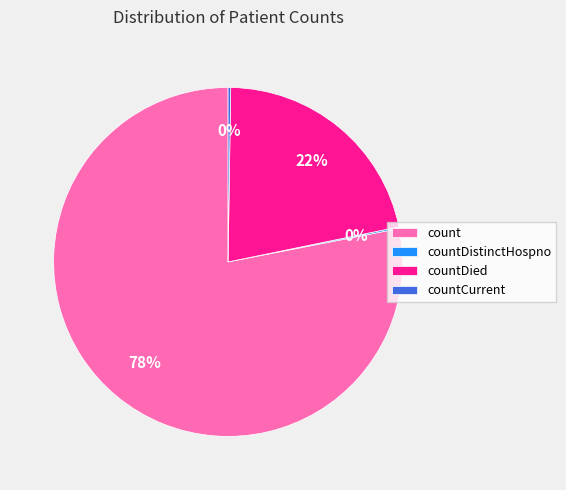

To the nearest percent, what portion does countDied represent?

22%